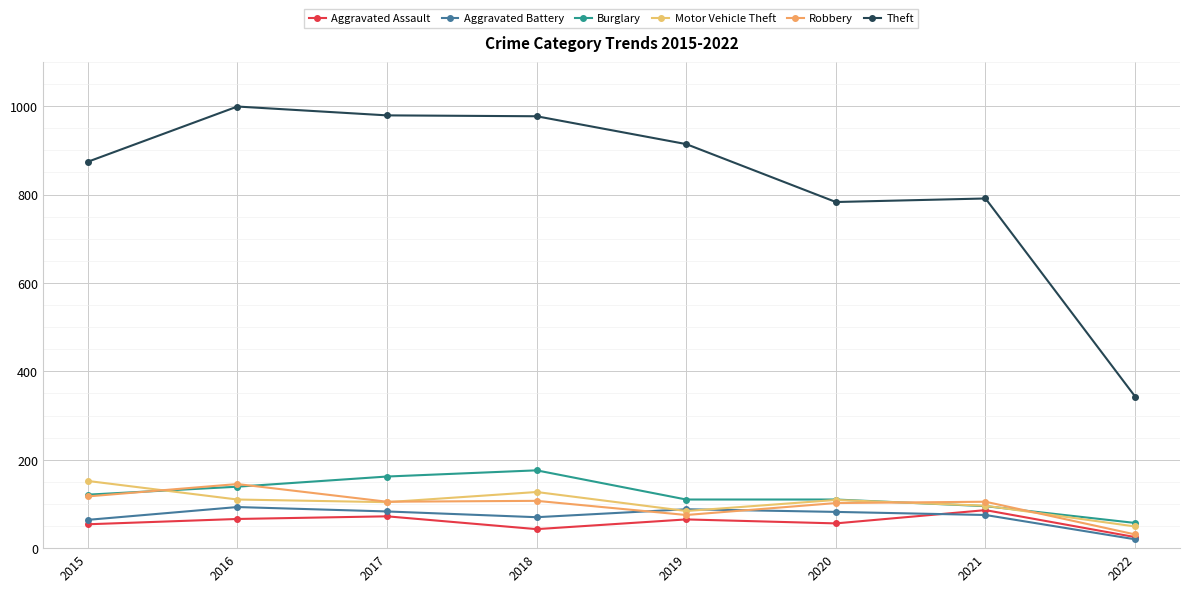

What is the spread (max minus min) of values at 2021?

716